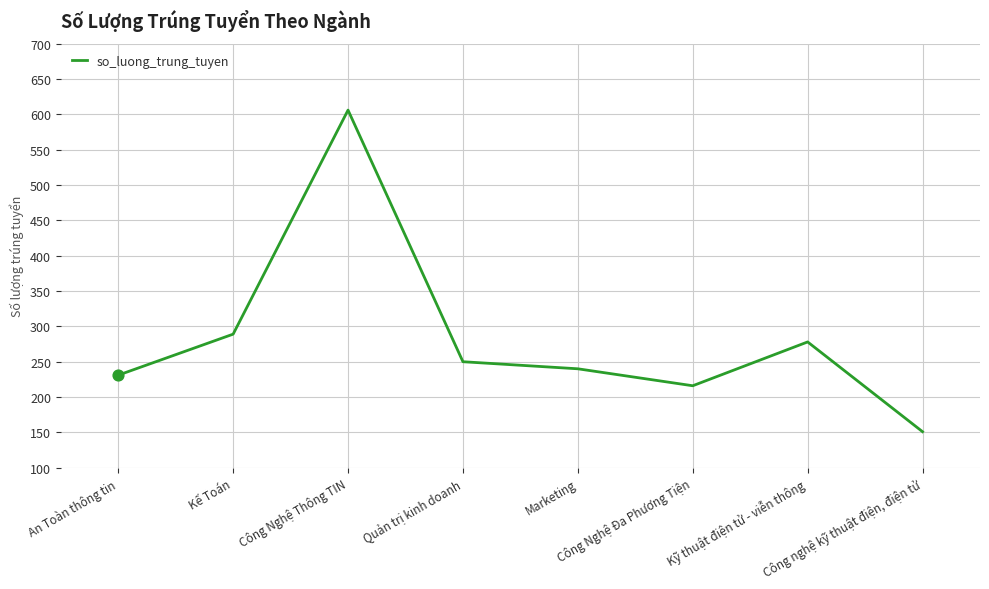

Approximately how many times larger is the value at Kỹ thuật điện tử - viễn thông compared to Marketing?

1.2